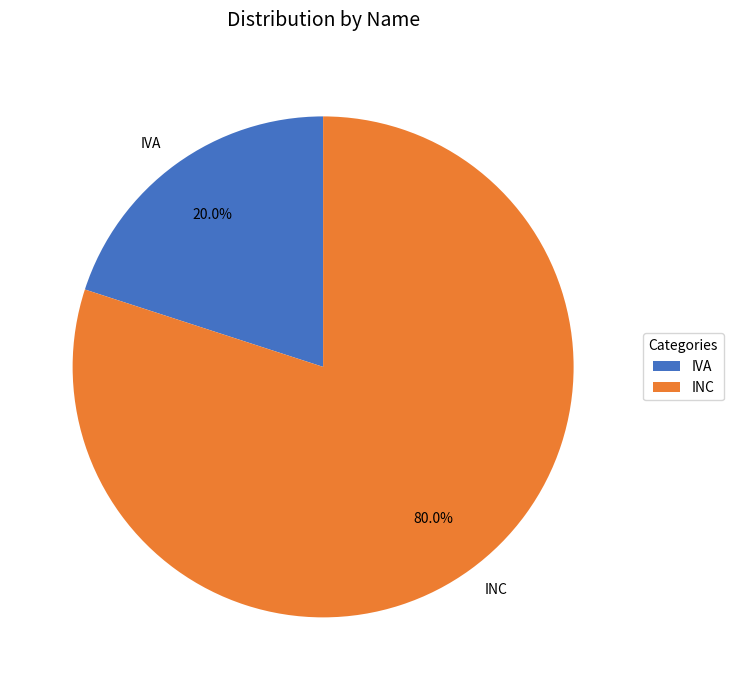

Is there a majority slice in this chart?

Yes